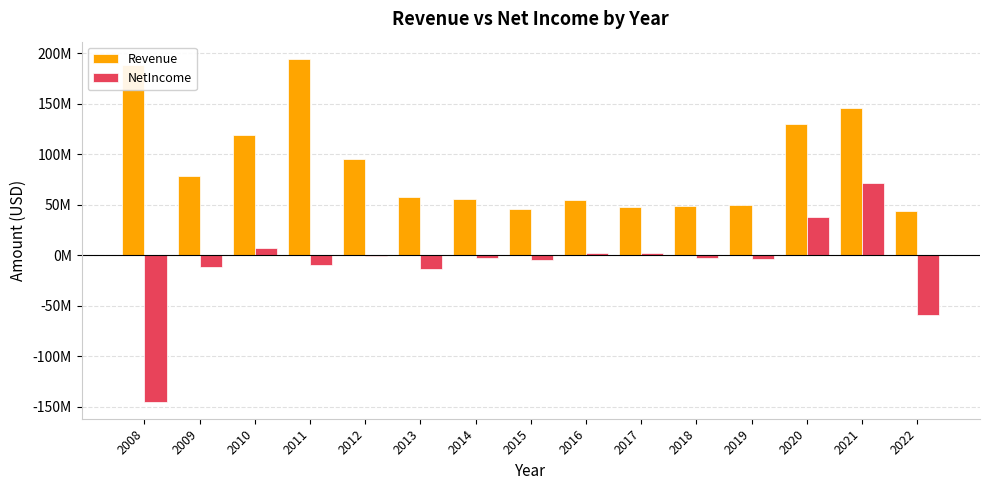

Rank the series at 2013 from highest to lowest value.

Revenue, NetIncome